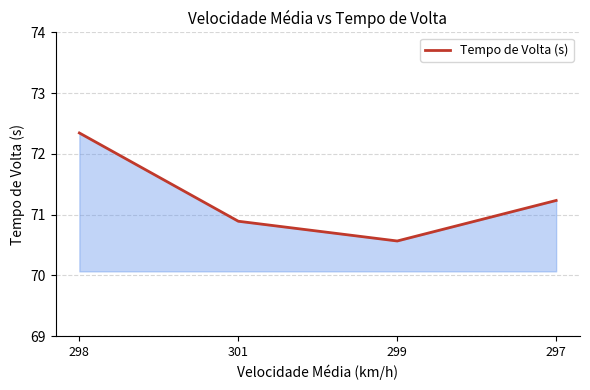

Is it true that the value at 298 is 40.4?

False